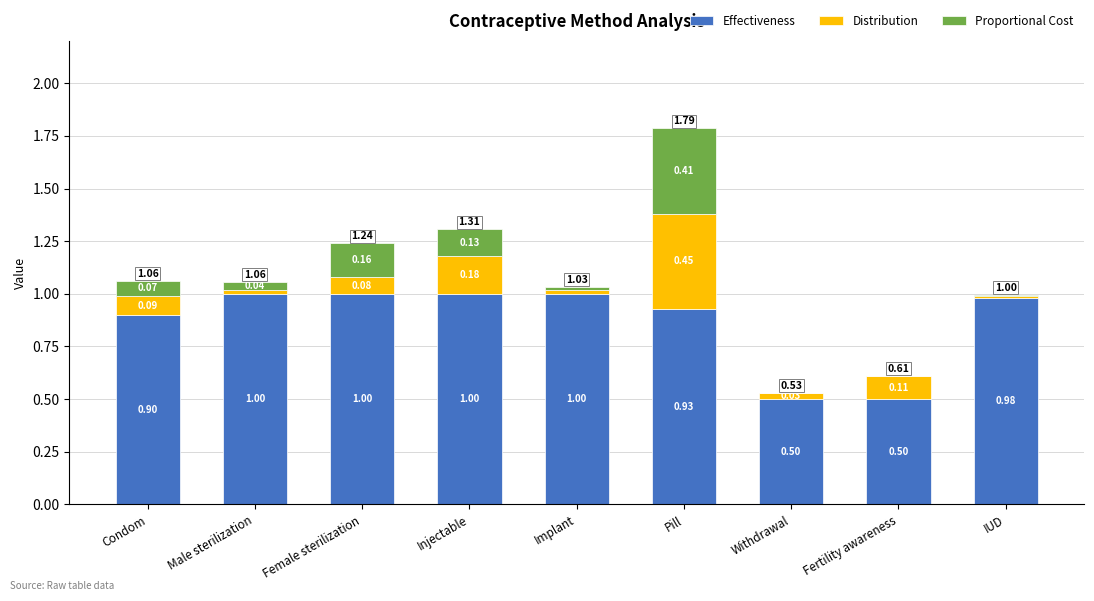

At which category is the sum across all series the highest?

Pill